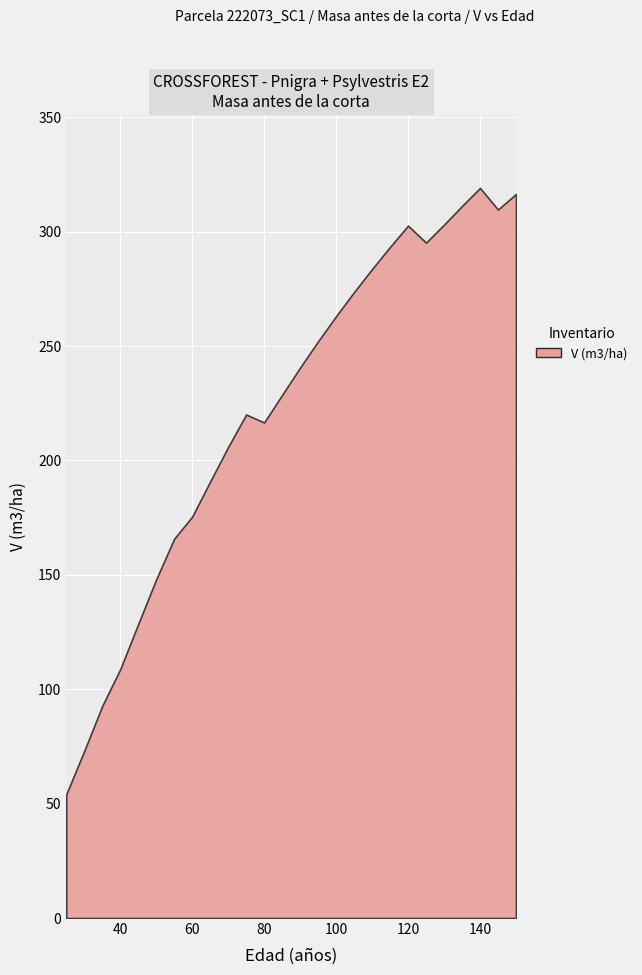

What is the sum of all V (m3/ha) values?

5772.3